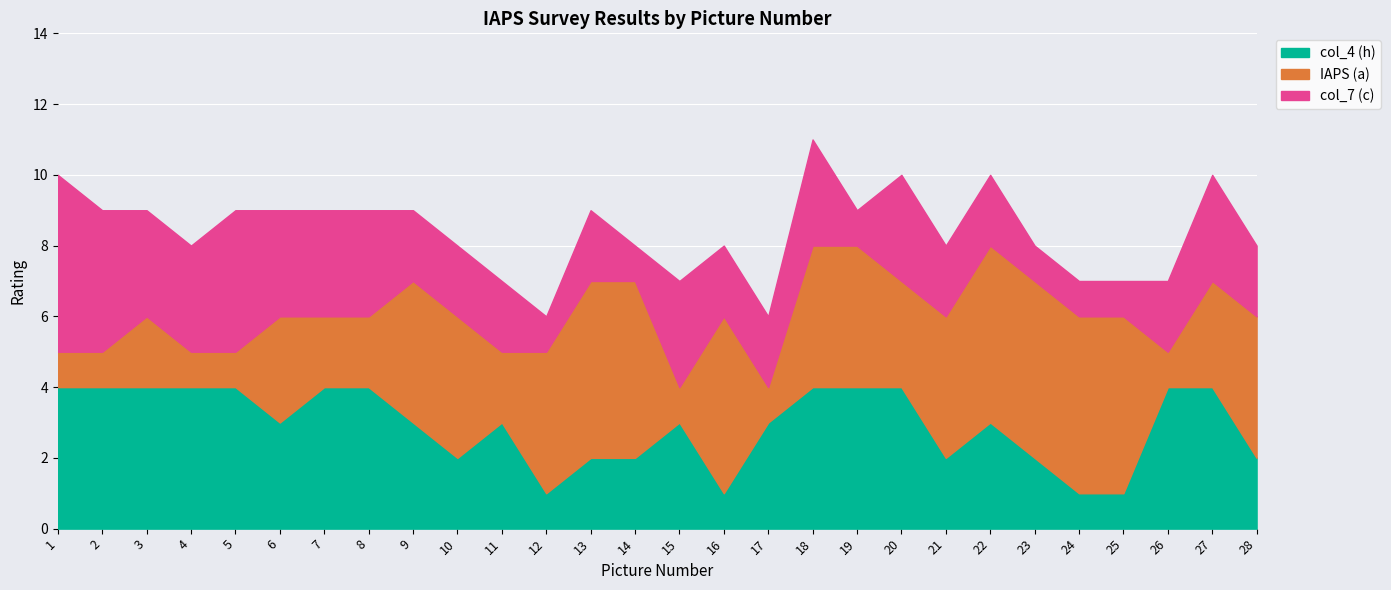

List the series in order of their peak value, lowest first.

col_4 (h), IAPS (a), col_7 (c)